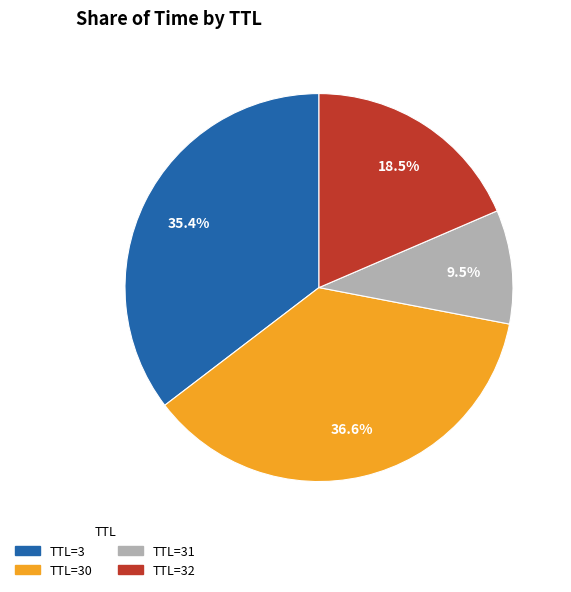

What percentage is the TTL=30 slice, to the nearest percent?

37%